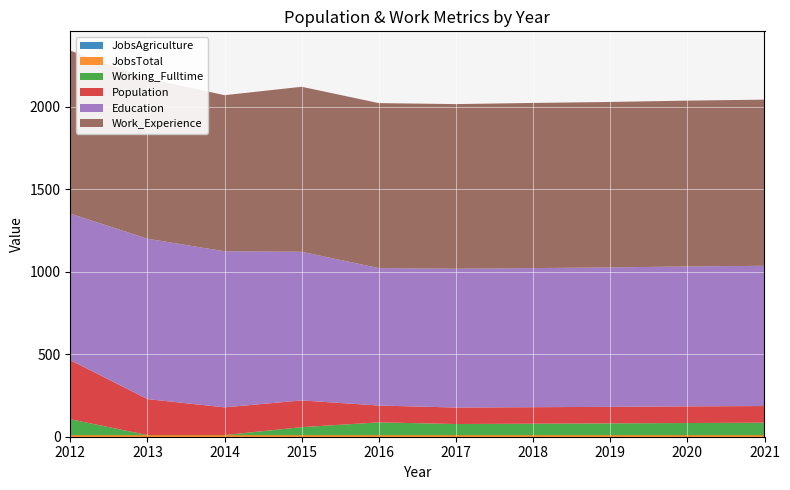

Reading left to right, transcribe all the data shown in this chart.

JobsTotal: 2012=8	2013=8	2014=8	2015=8	2016=8	2017=8	2018=8	2019=8	2020=8	2021=8
JobsAgriculture: 2012=1	2013=1	2014=1	2015=1	2016=1	2017=1	2018=1	2019=1	2020=1	2021=1
Population: 2012=358	2013=218	2014=168	2015=162	2016=102	2017=100	2018=100	2019=100	2020=101	2021=101
Education: 2012=888	2013=972	2014=946	2015=901	2016=833	2017=841	2018=843	2019=845	2020=848	2021=850
Work_Experience: 2012=988	2013=972	2014=946	2015=1000	2016=1000	2017=998	2018=1001	2019=1003	2020=1005	2021=1007
Working_Fulltime: 2012=97	2013=1	2014=1	2015=49	2016=78	2017=68	2018=70	2019=72	2020=74	2021=76